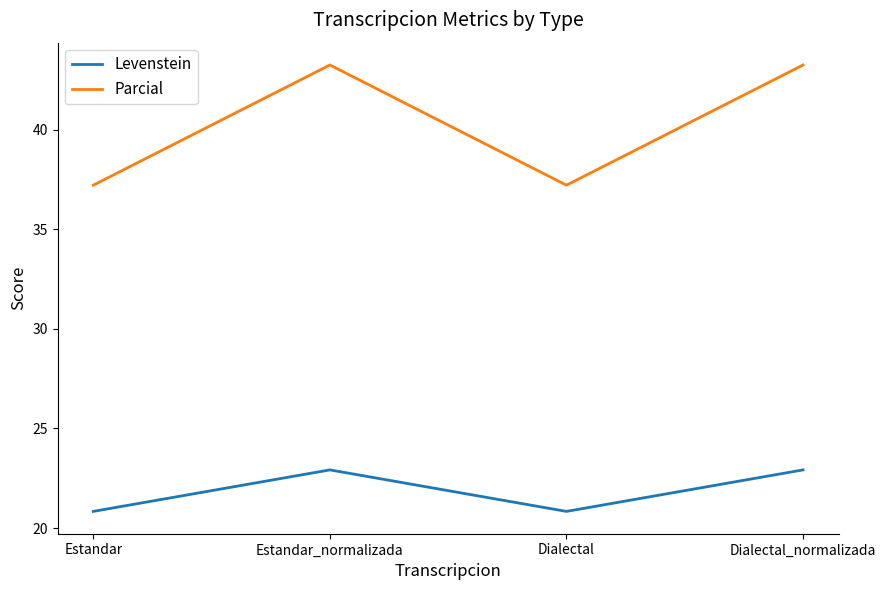

True or false: Levenstein and Parcial intersect in this chart.

False